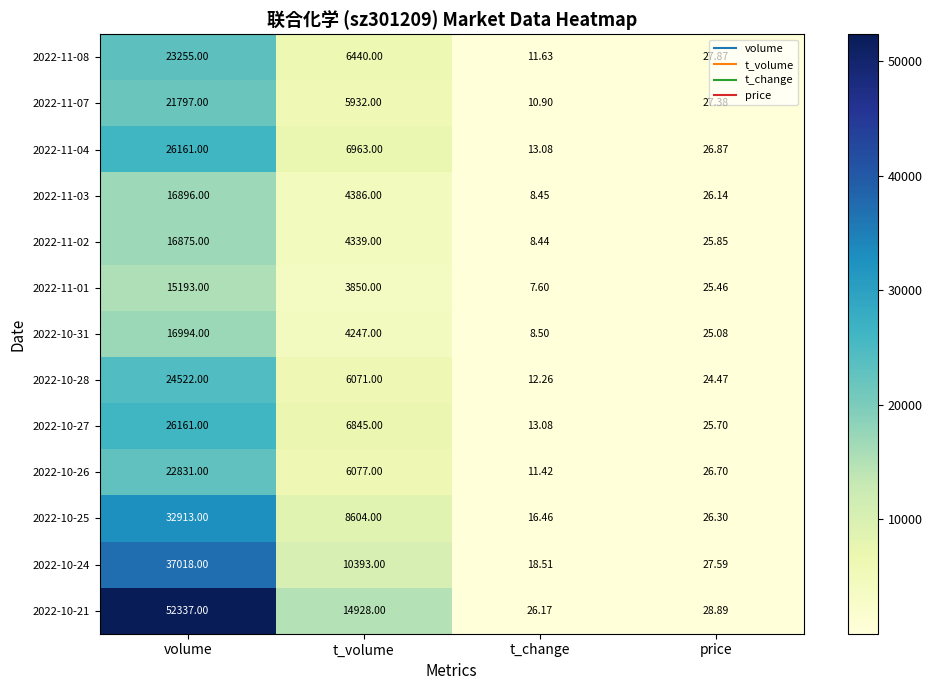

Is the value of 2022-11-04 at t_change greater than the value of 2022-11-01 at t_change?

Yes